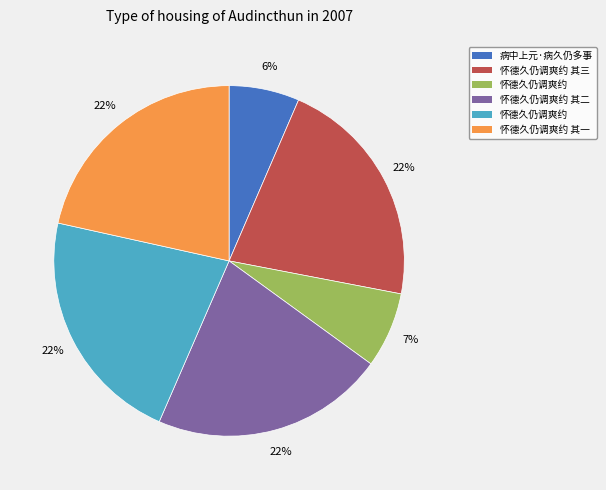

To the nearest percent, what is the average slice percentage?

17%